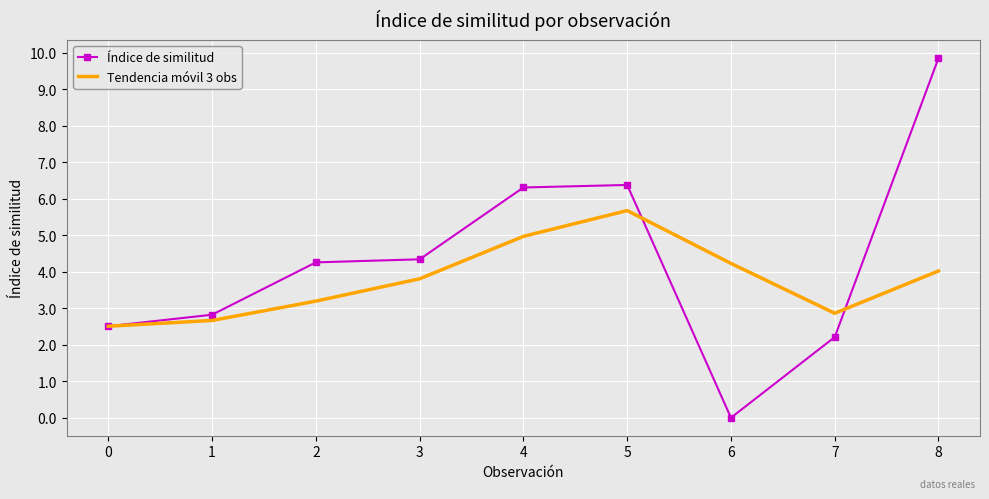

The Índice de similitud series shows 6.4 at 5. True or false?

True